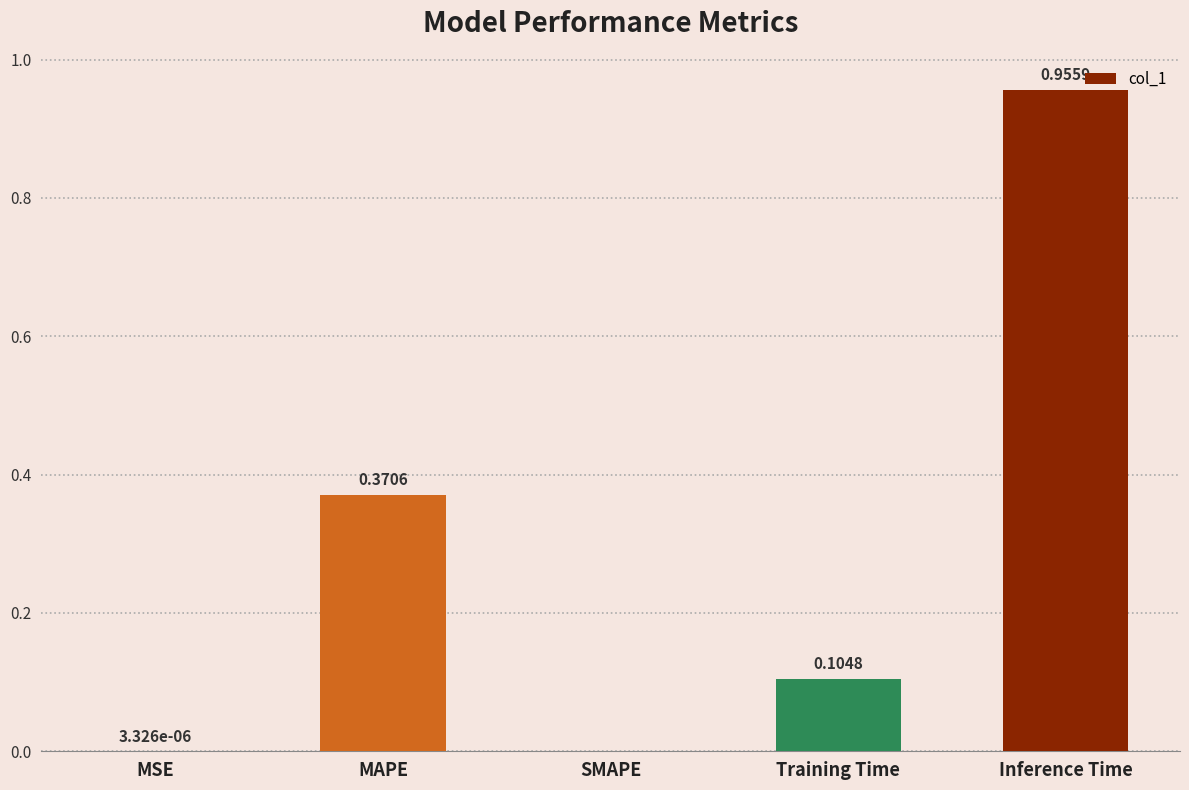

What is the change in value from Training Time to Inference Time?

+0.9